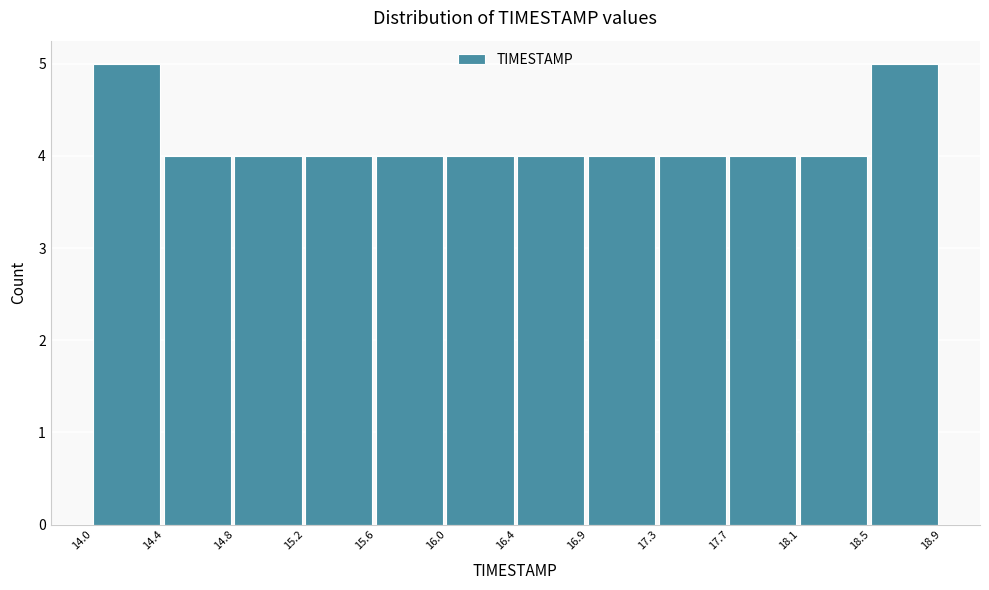

How tall is the bar that spans 16.0 to 16.4 on the x-axis? The values are not printed on the chart, so give them approximately, as read against the axis.

4